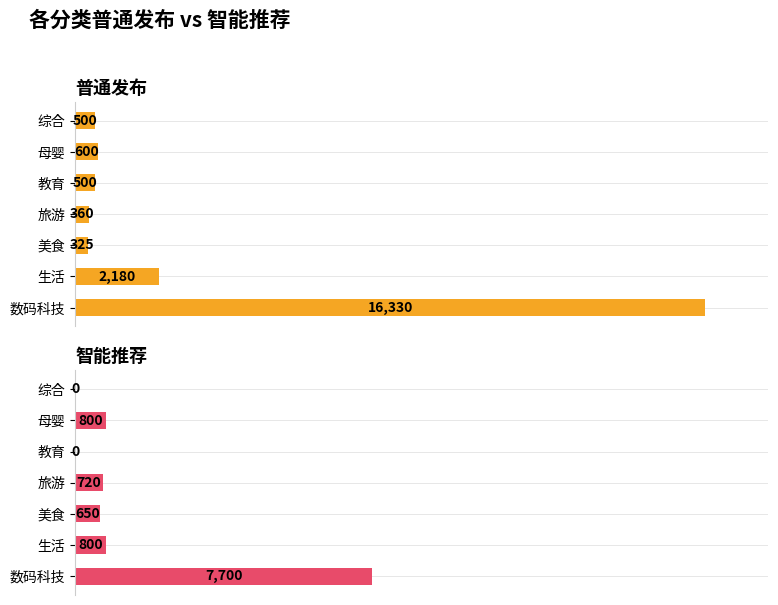

List the labels in order of 普通发布 value, smallest first.

美食, 旅游, 教育, 综合, 母婴, 生活, 数码科技